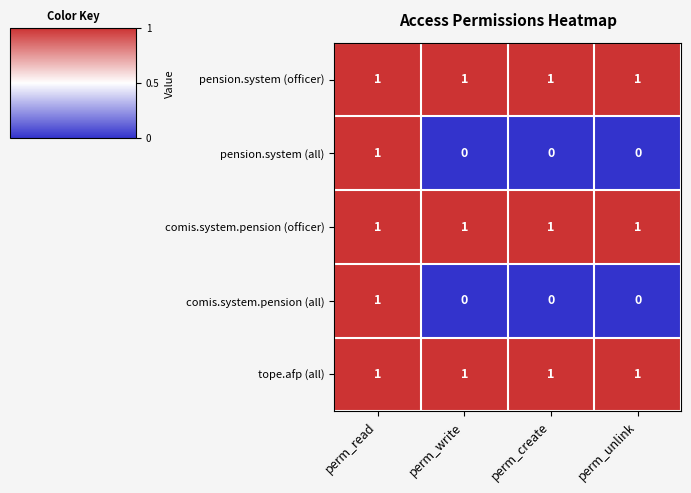

The value of tope.afp (all) at perm_create is 1. True or false?

True